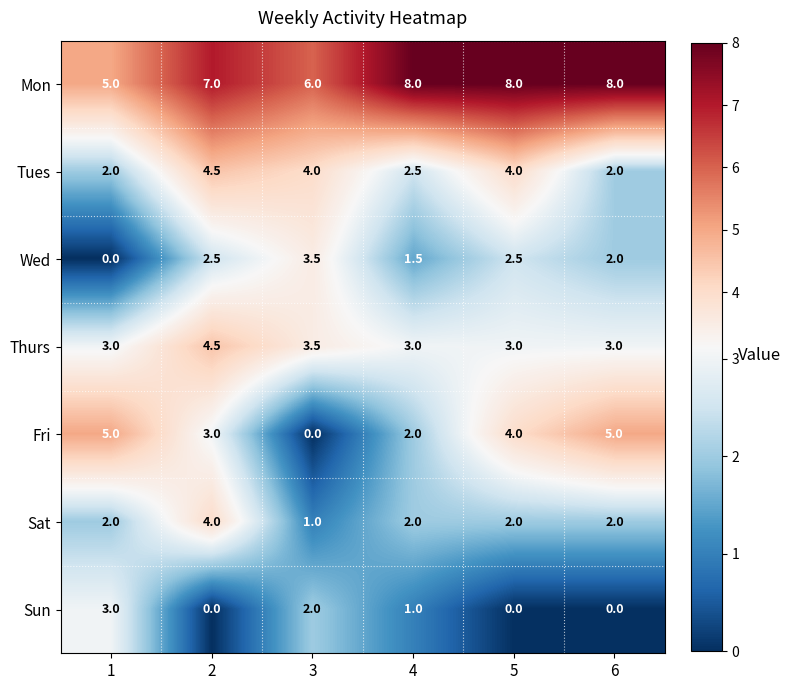

What is the difference between the maximum and minimum values in the Tues series?

2.5